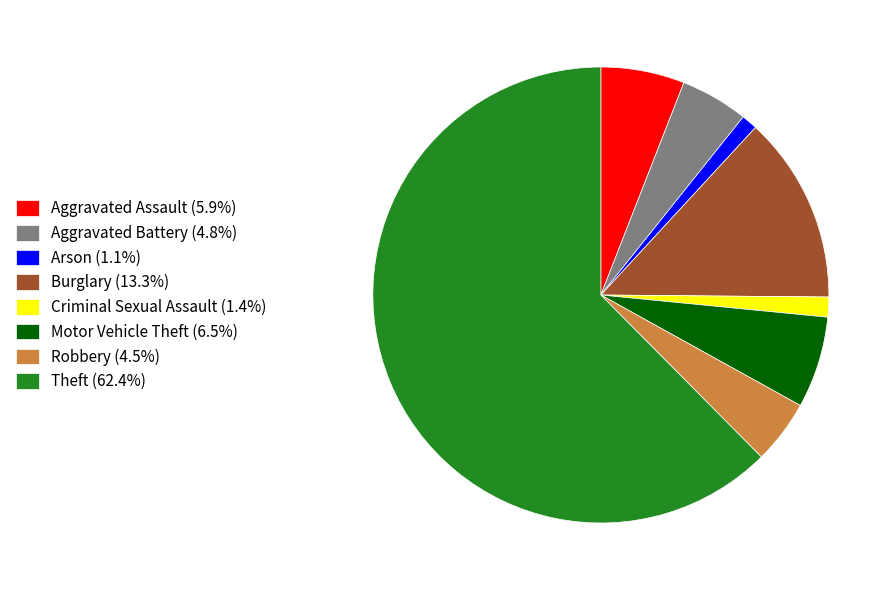

How many slices are in this pie chart?

8